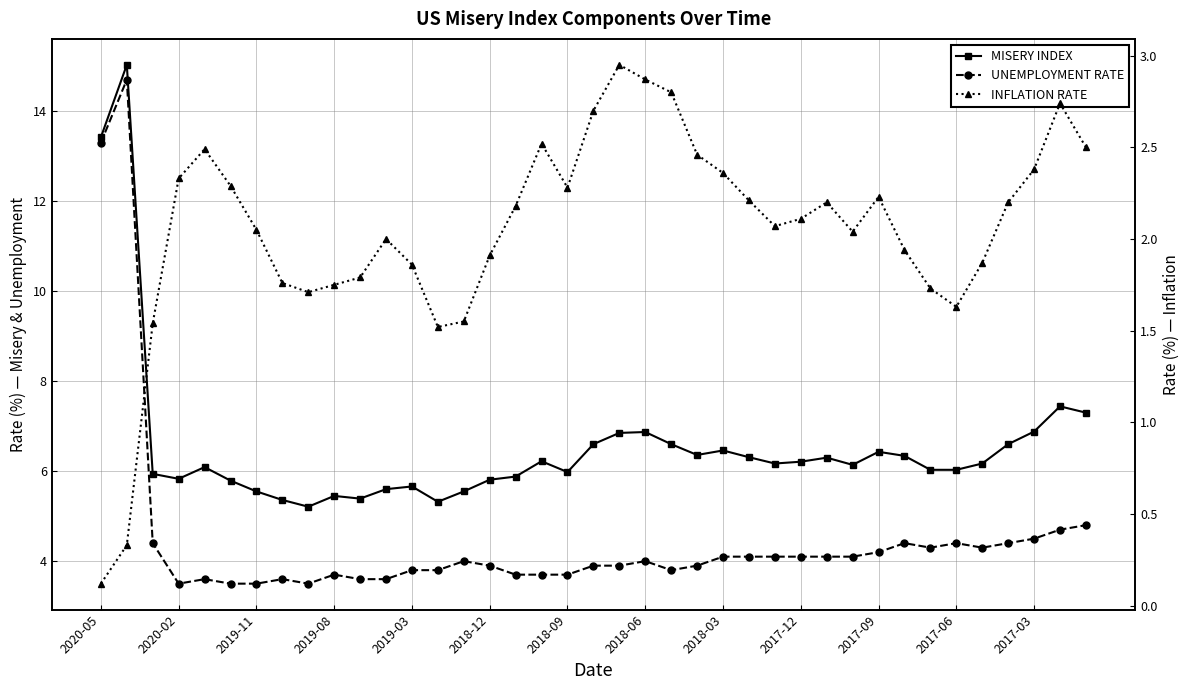

What is the sum of the UNEMPLOYMENT RATE values at 28 and 35?

8.5